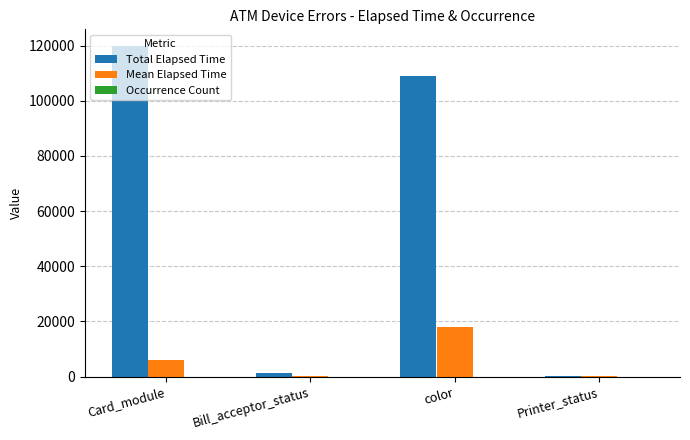

Is it true that Total Elapsed Time equals 30453 at Card_module?

False